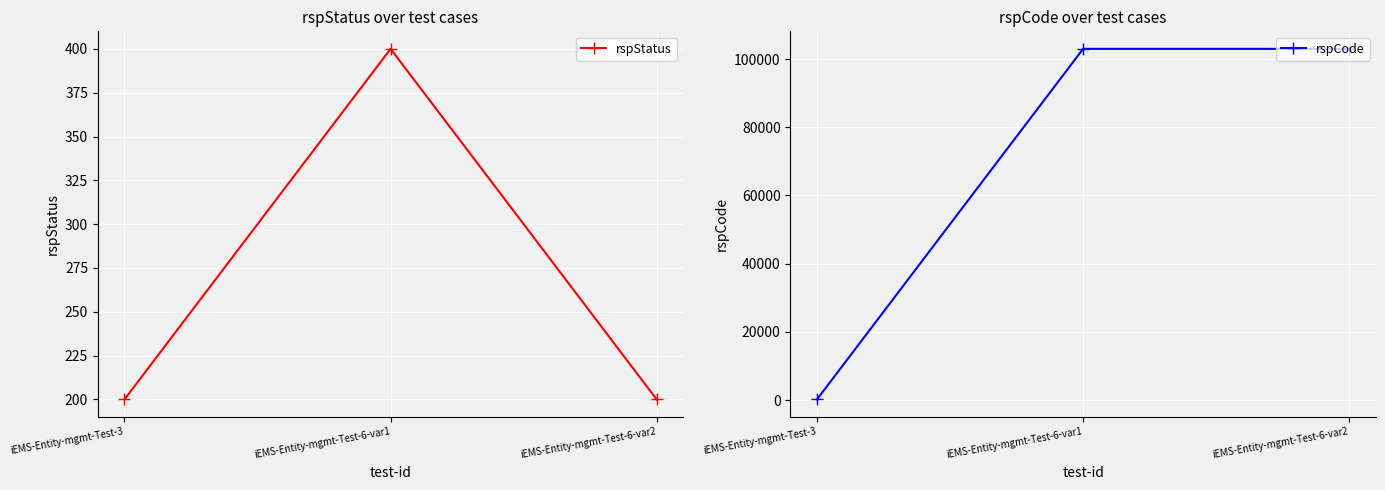

Which series has the largest total across all categories?

rspCode